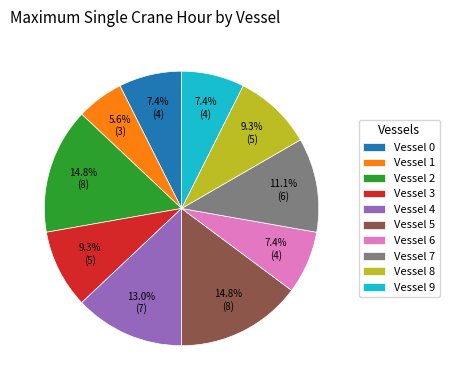

Is there a majority slice in this chart?

No